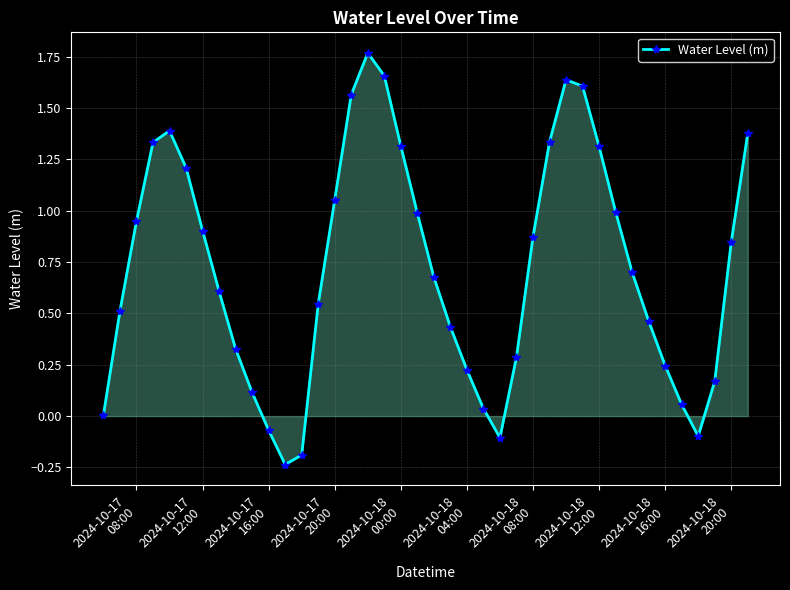

How many points are higher than both their immediate neighbors (excluding endpoints)?

3